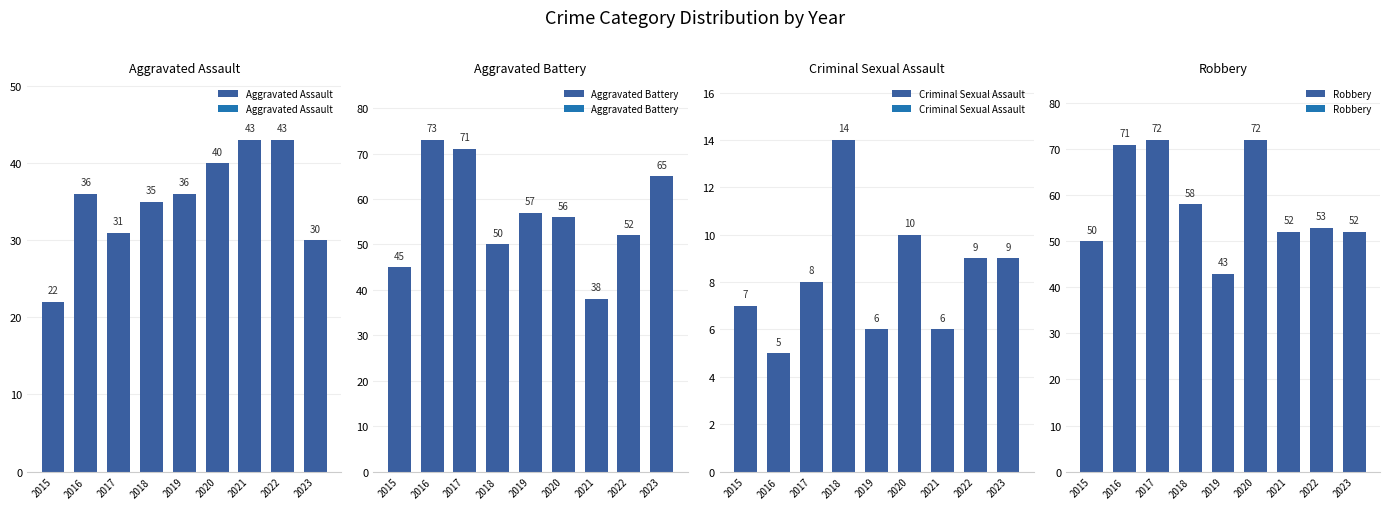

Reading right to left, transcribe all the data shown in this chart.

Aggravated Assault: 30	43	43	40	36	35	31	36	22
Aggravated Battery: 65	52	38	56	57	50	71	73	45
Criminal Sexual Assault: 9	9	6	10	6	14	8	5	7
Robbery: 52	53	52	72	43	58	72	71	50